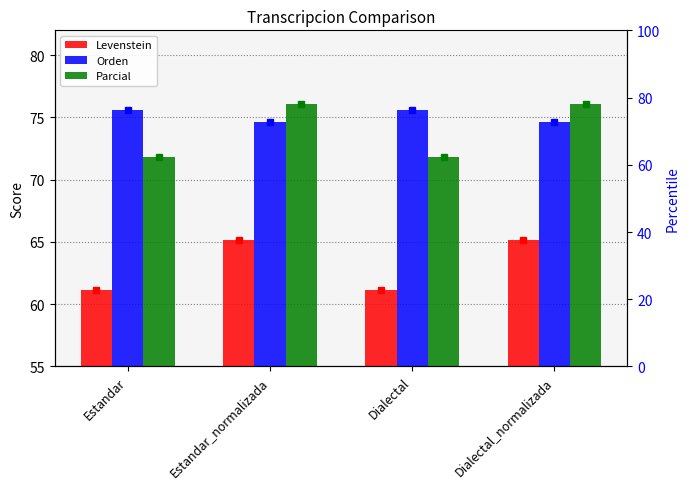

Between Estandar_normalizada and Dialectal_normalizada, which series saw the biggest shift?

Levenstein